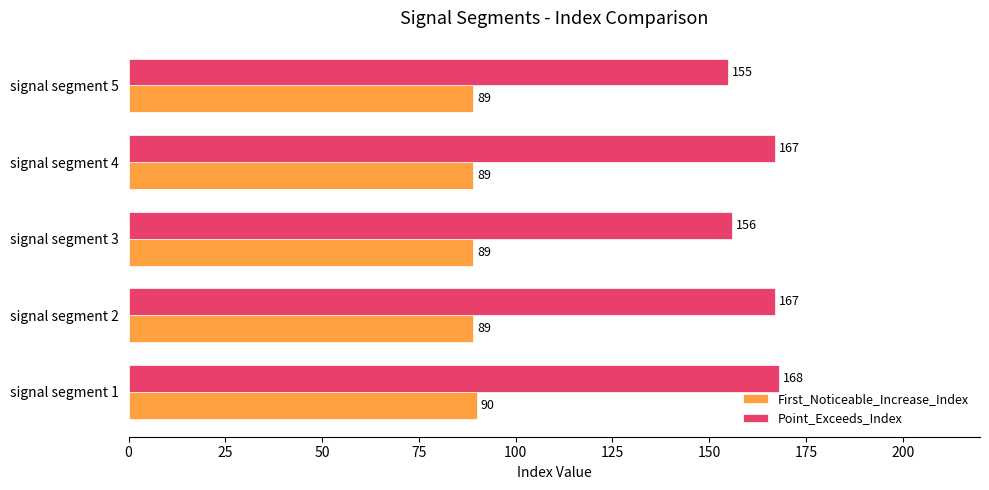

Rank the series by their average value, from lowest to highest.

First_Noticeable_Increase_Index, Point_Exceeds_Index